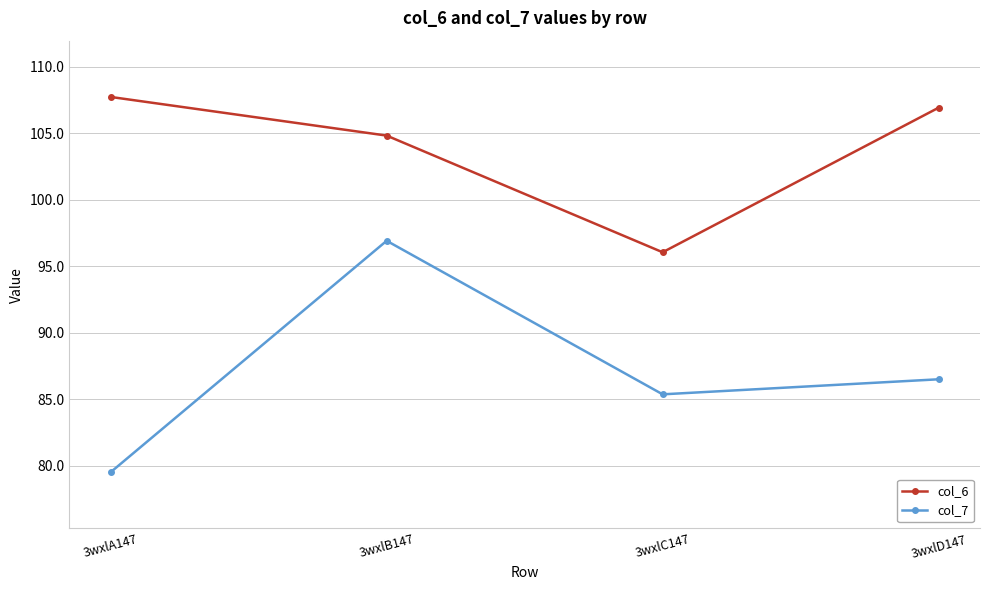

Rank the series by their average value, from highest to lowest.

col_6, col_7